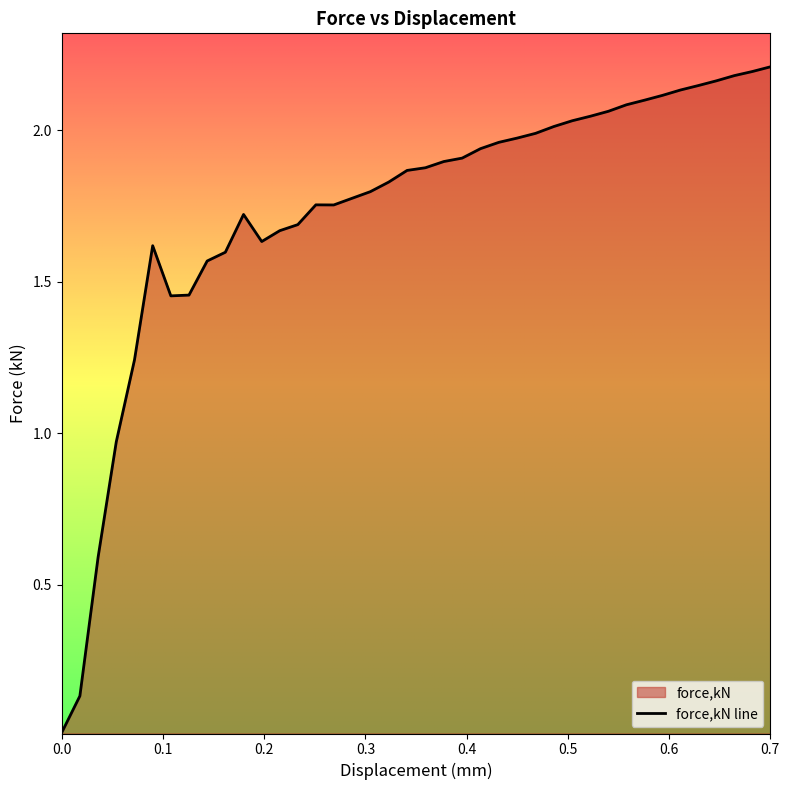

Which has a higher value, 0.251069 or 0.268741?

0.251069